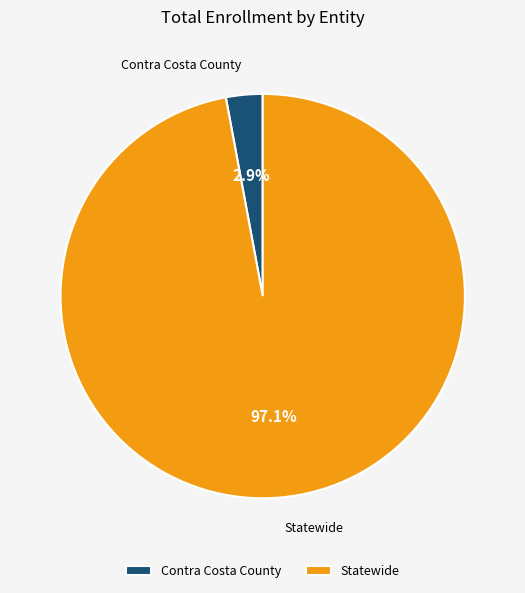

What percentage is the Statewide slice, to the nearest percent?

97%